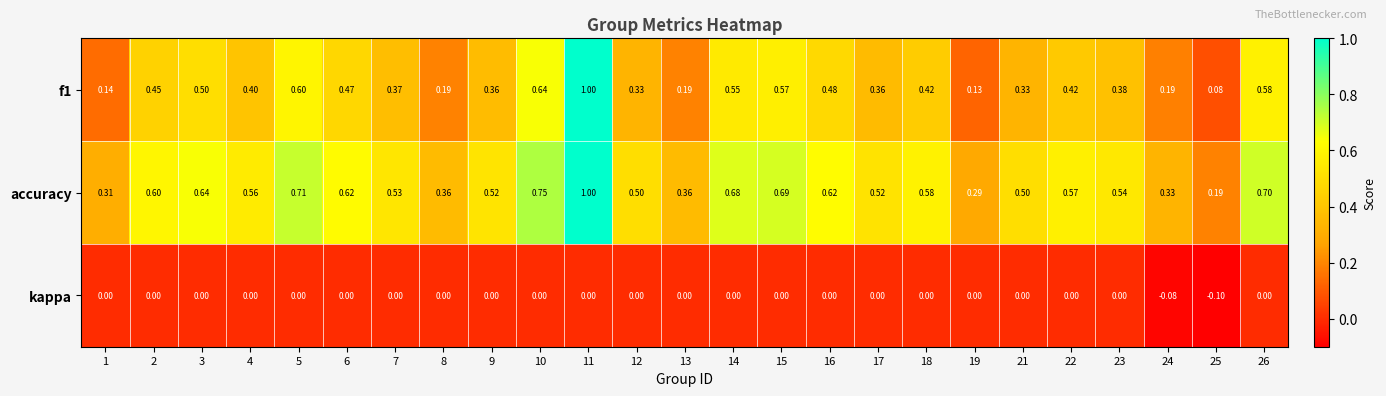

Which series has the largest total across all categories?

accuracy